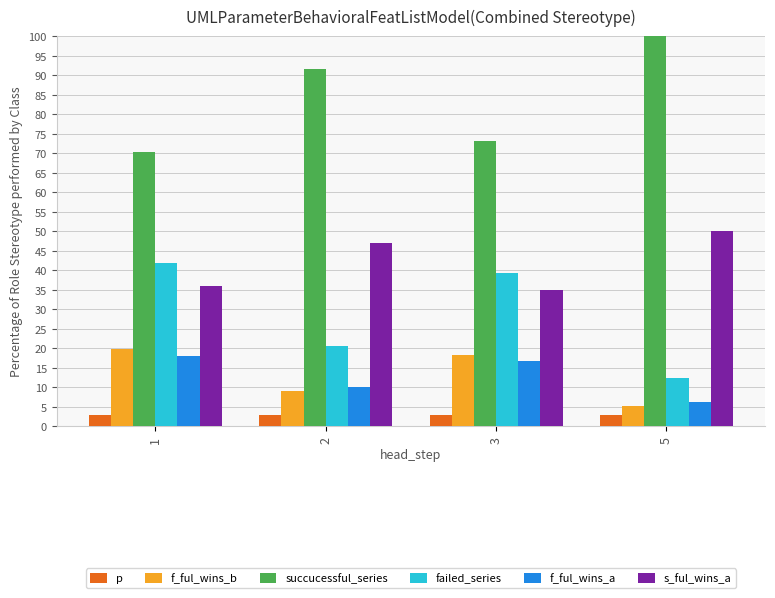

How many bars are there in each group?

6